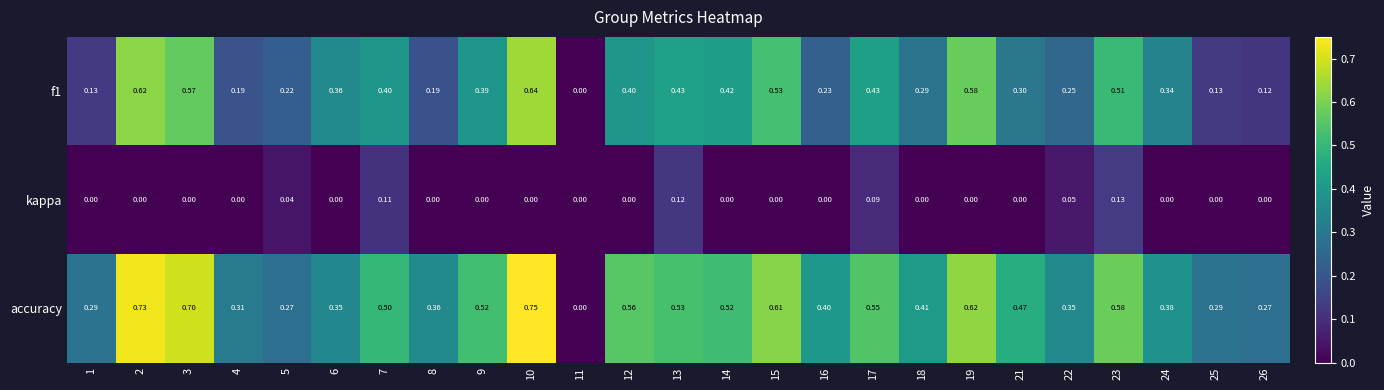

Rank the series at 2 from lowest to highest value.

kappa, f1, accuracy